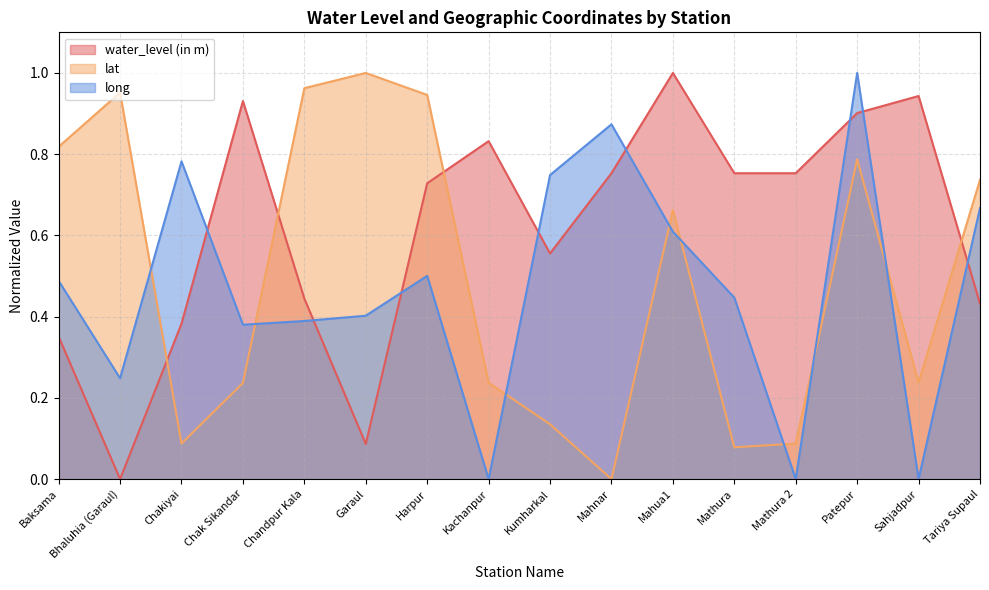

Between which two adjacent categories do water_level (in m) and lat first intersect?

Bhaluhia (Garaul) and Chakiyai